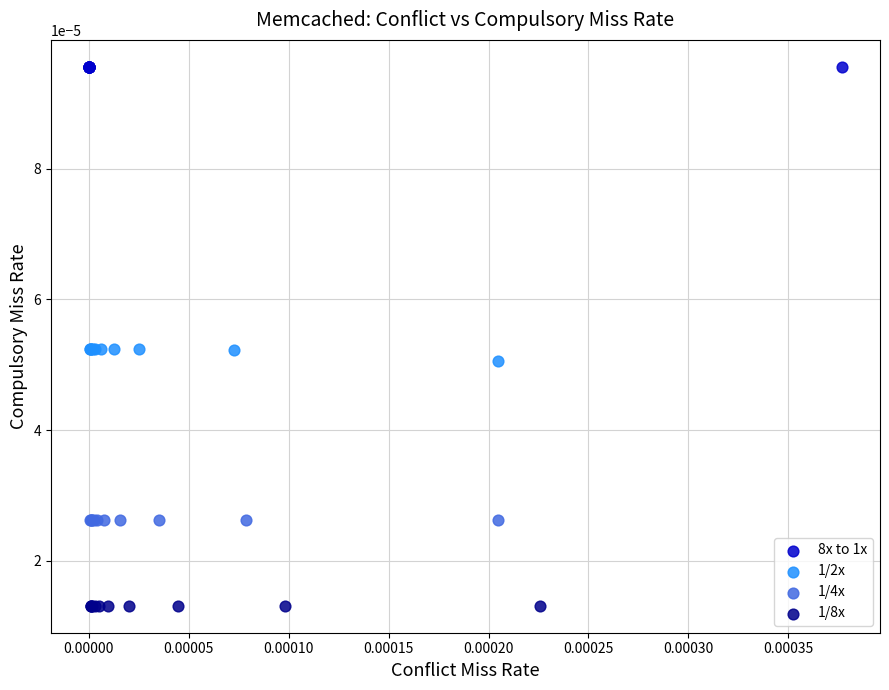

What are all the series names shown in the legend?

8x to 1x, 1/2x, 1/4x, 1/8x